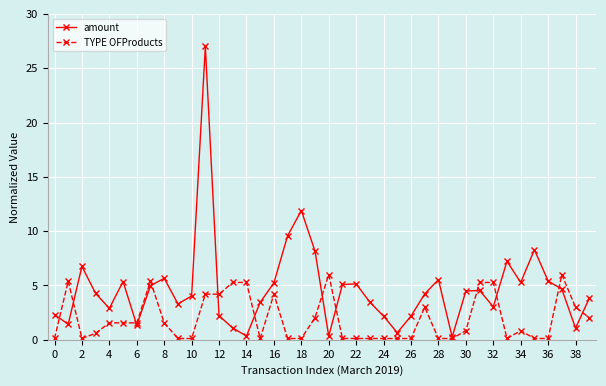

What is the greatest value displayed?

27.0